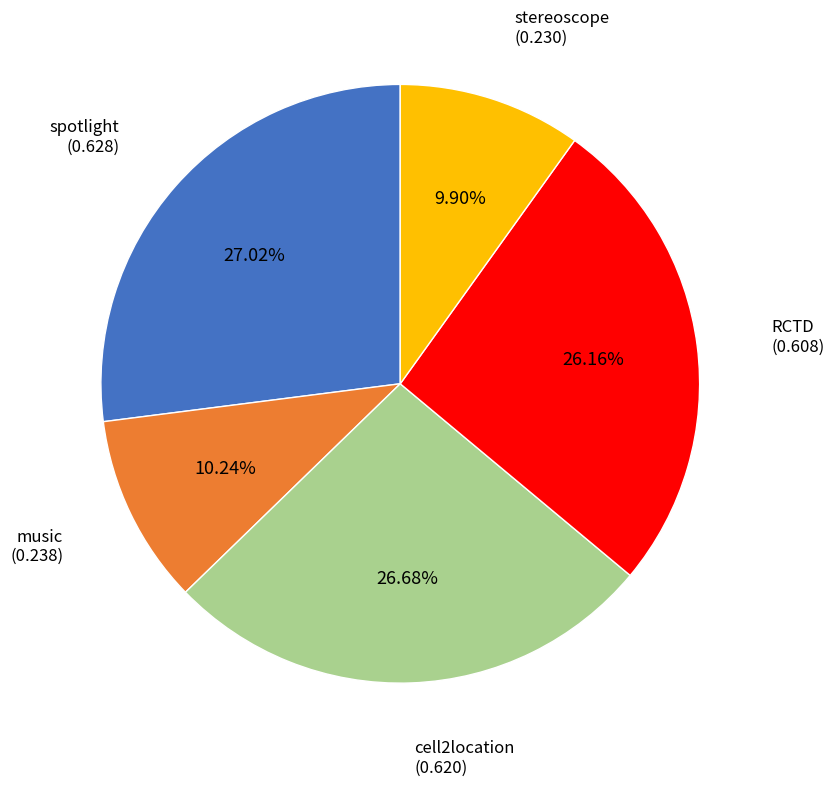

How many slices are in this pie chart?

5